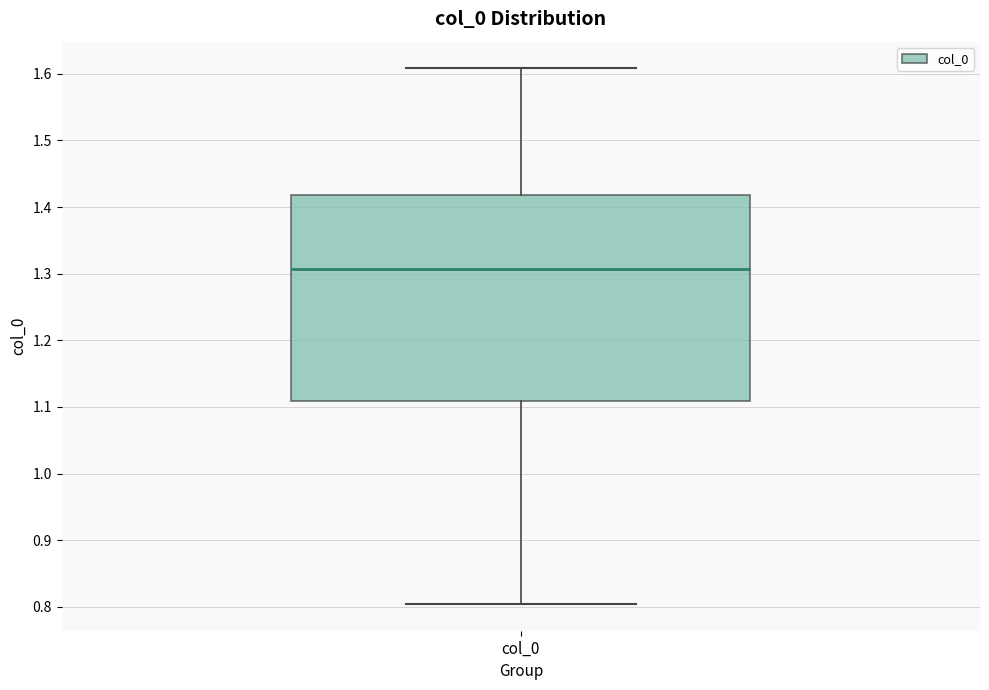

Where does the upper whisker of the box for col_0 end on the y-axis? The values are not printed on the chart, so give them approximately, as read against the axis.

1.61